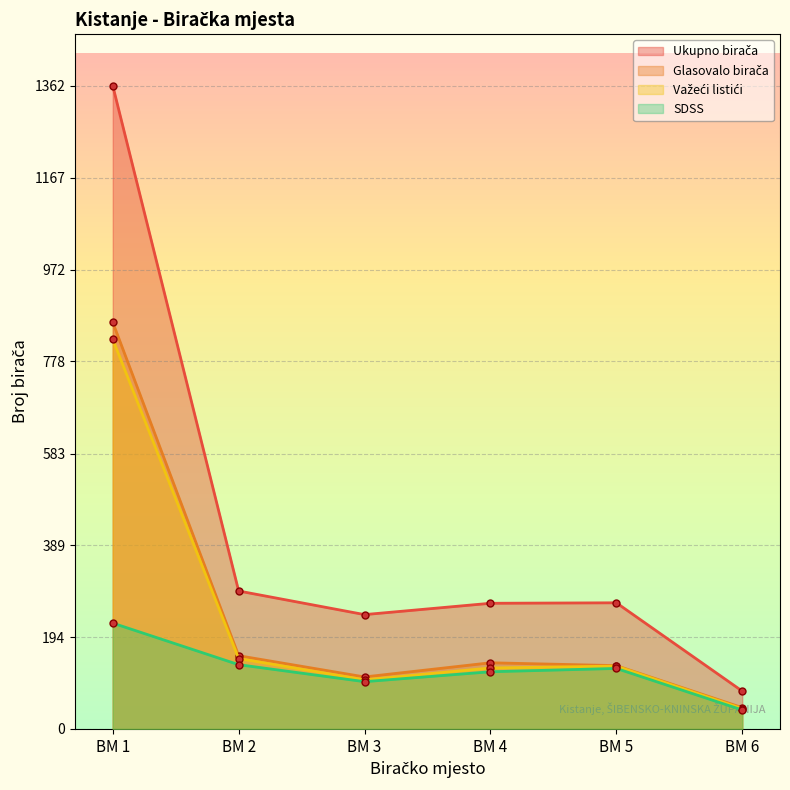

True or false: Važeći listići and SDSS intersect in this chart.

False